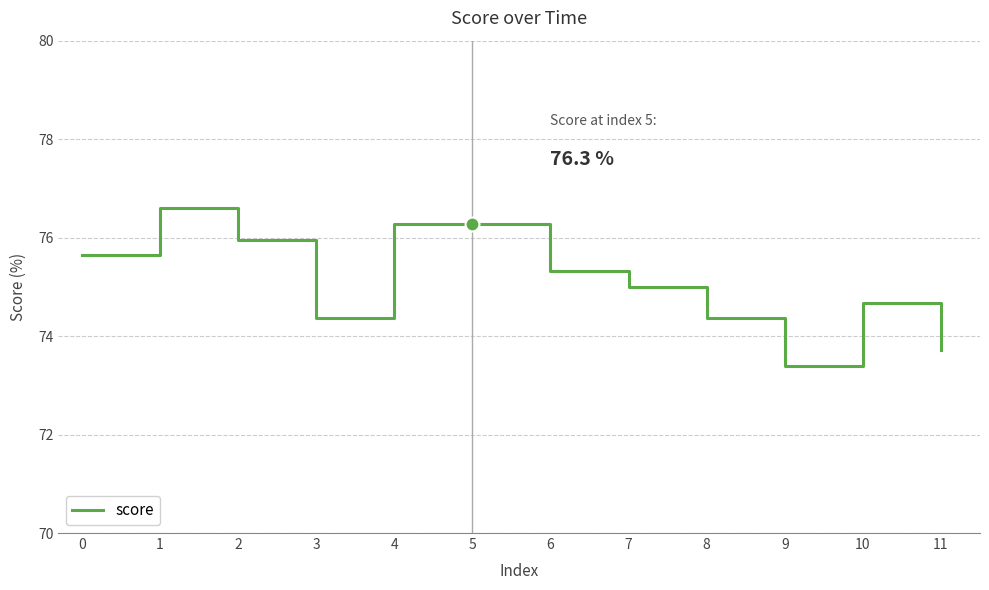

What is the smallest value displayed?

0.7